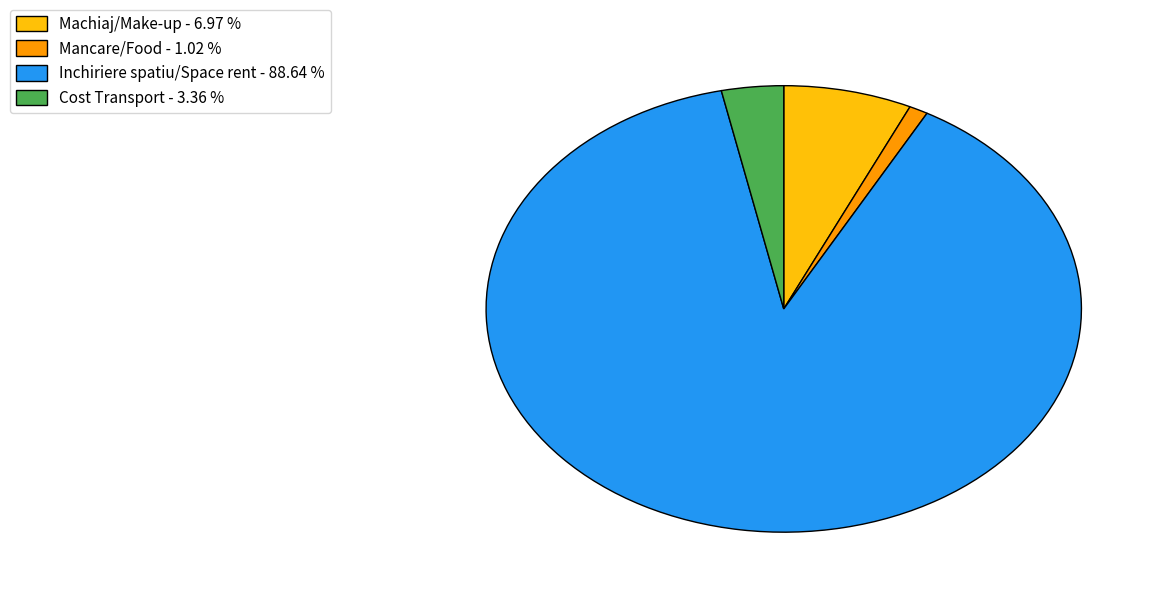

Rank the categories by value from highest to lowest.

Inchiriere spatiu/Space rent - 88.64 %, Machiaj/Make-up - 6.97 %, Cost Transport - 3.36 %, Mancare/Food - 1.02 %